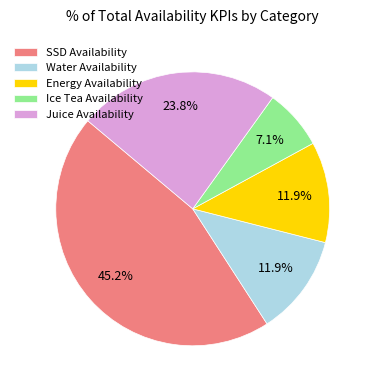

How many slices are in this pie chart?

5